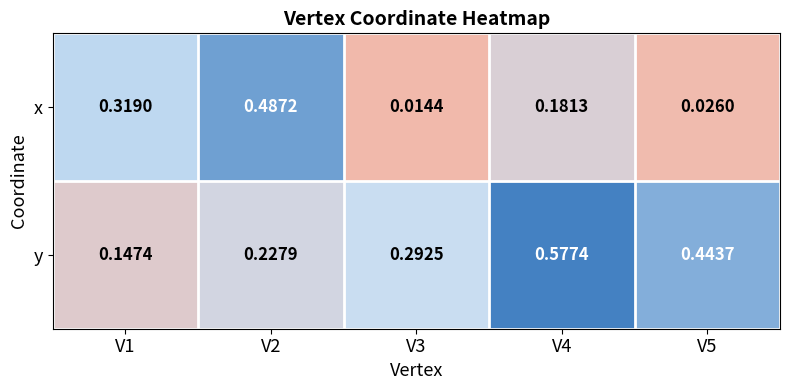

How many data points does each series have?

5